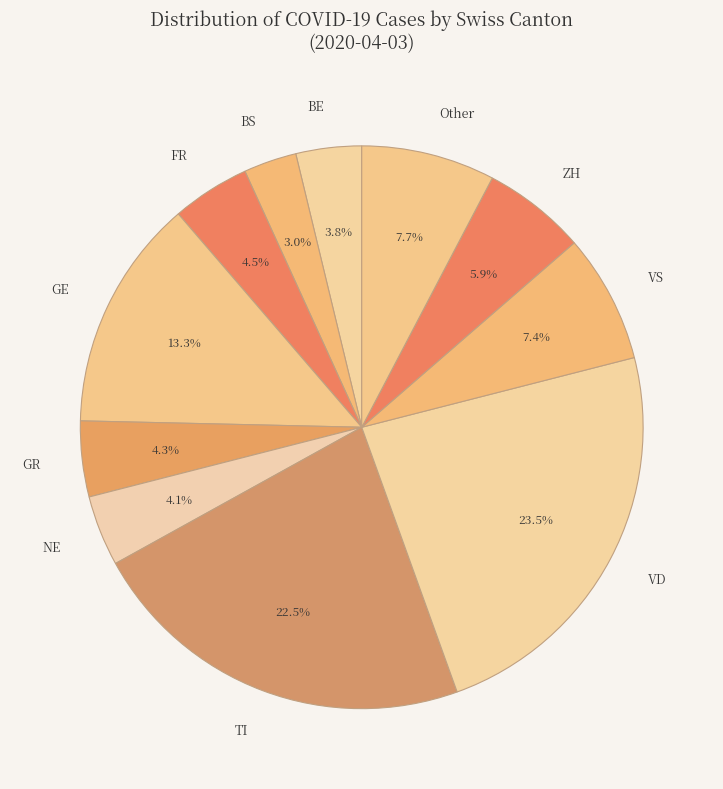

Is it true that VS is 7% of the pie?

True